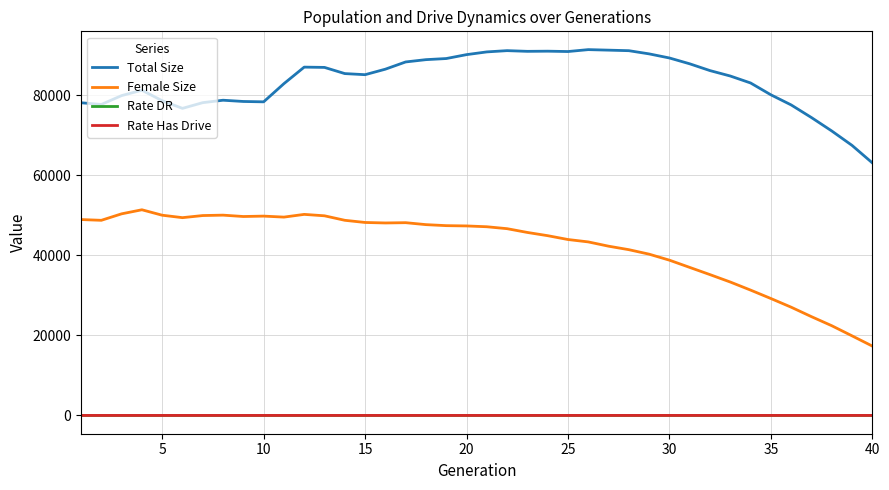

True or false: Rate Has Drive and Female Size intersect in this chart.

False